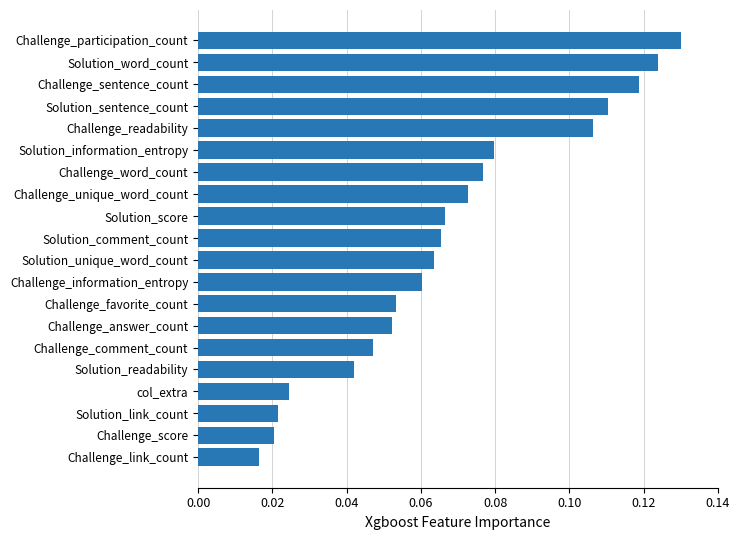

The chart shows a value of 0.0 at Solution_score. True or false?

False